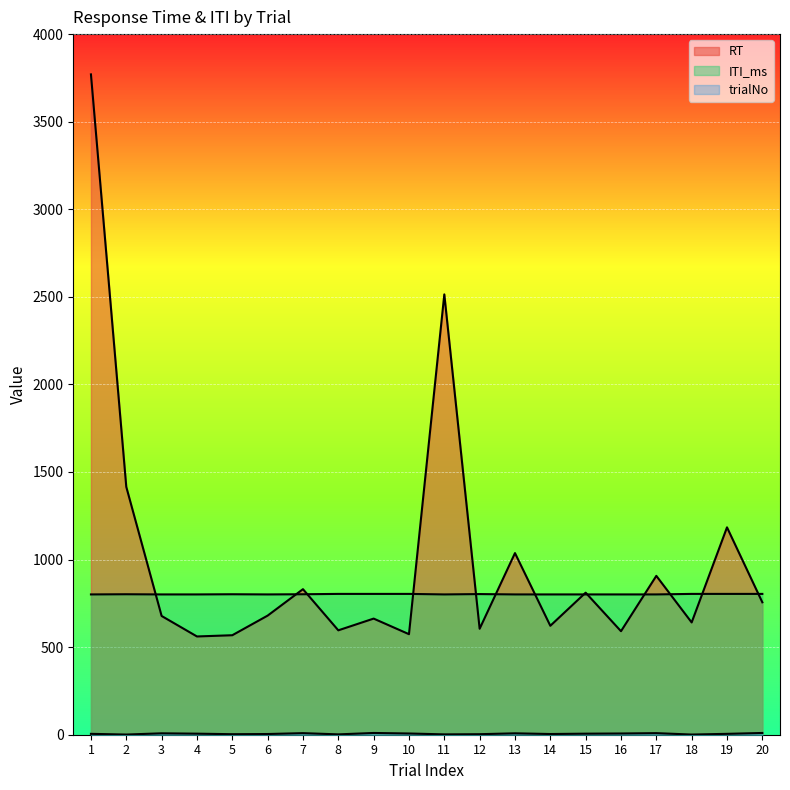

How many interior local peaks does the ITI_ms series have?

3